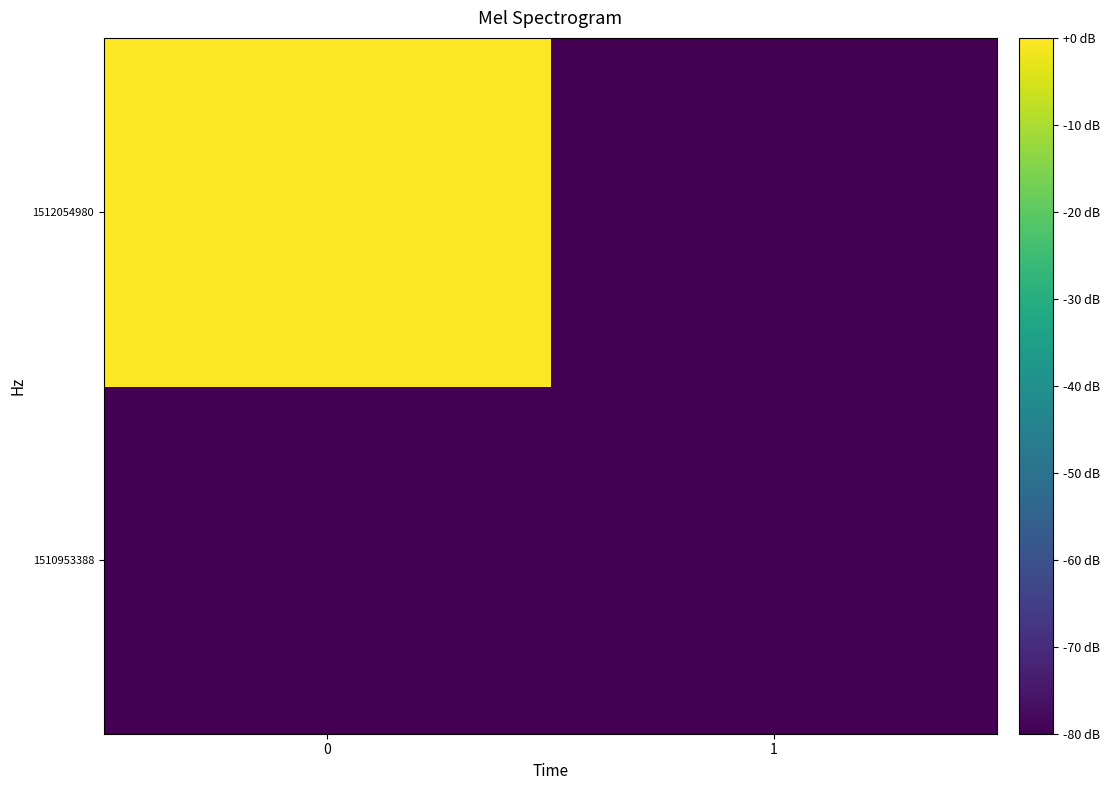

At how many categories does at least one series exceed 0?

1